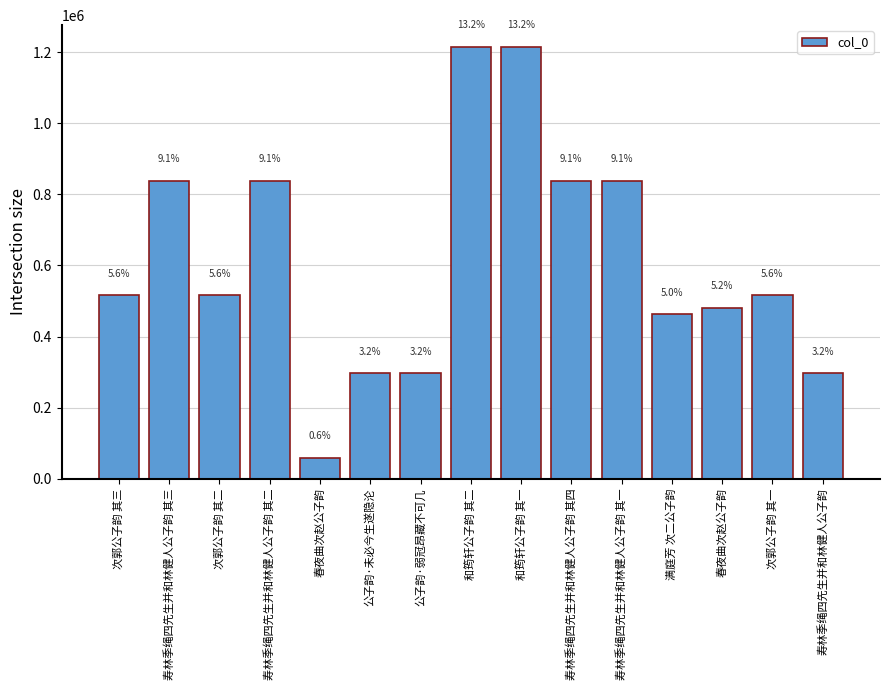

What is the sum of all values?

9230435